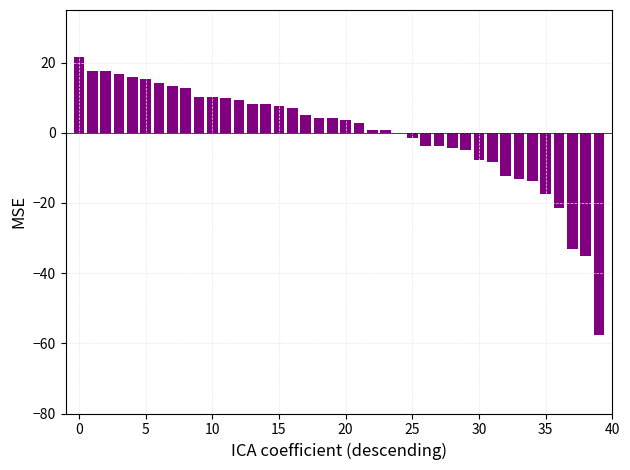

What is the greatest value displayed?

21.6